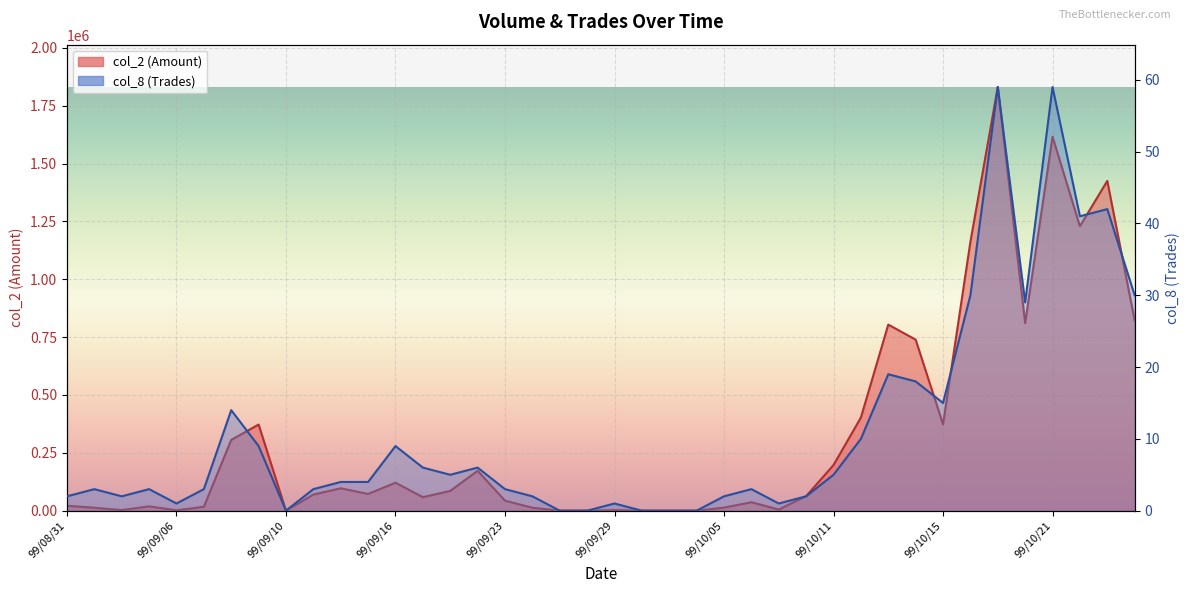

Where is the first local maximum for col_8?

99/09/01